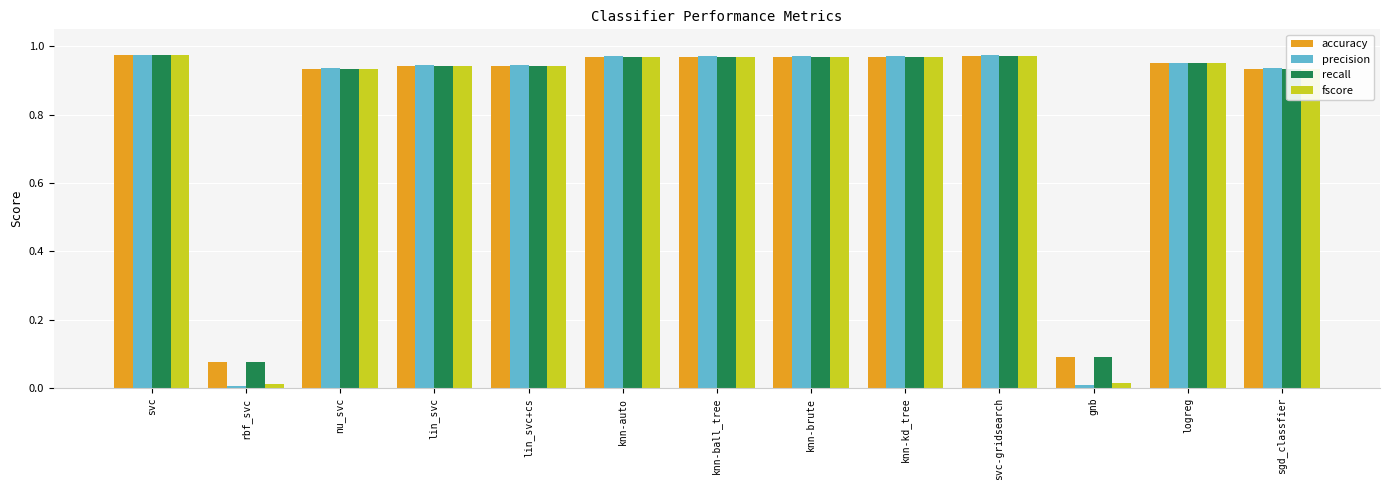

Which series has the widest spread of values?

precision